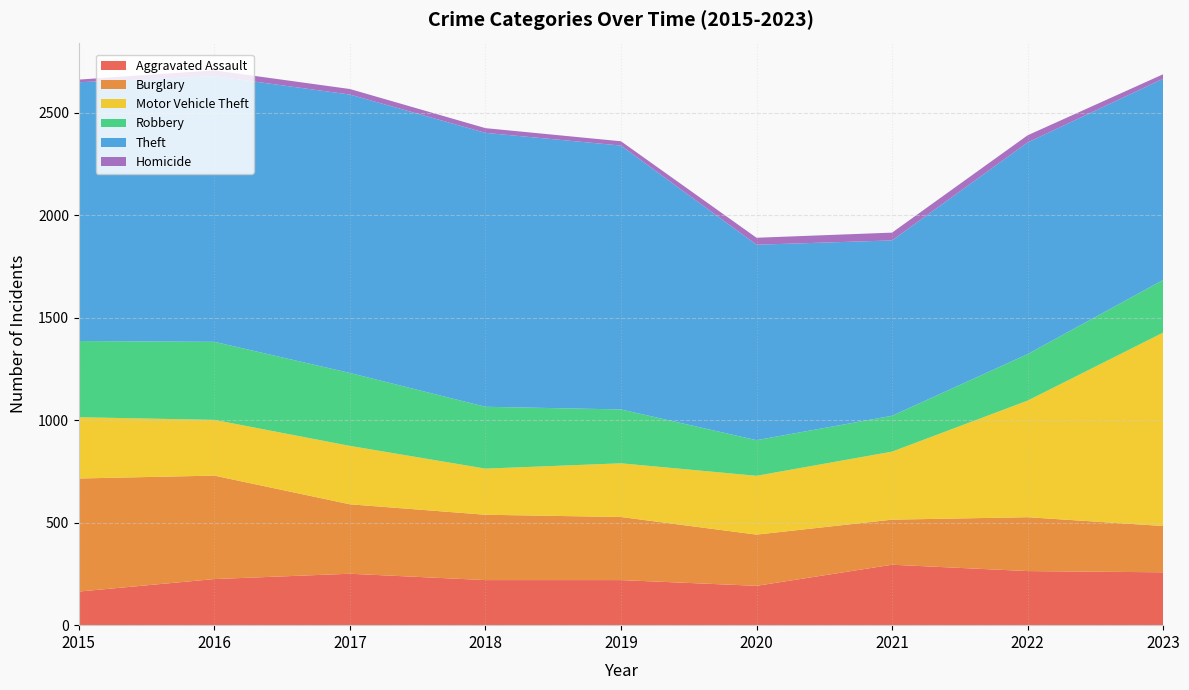

Reading left to right, list all the values displayed in this chart.

Aggravated Assault: 2015=164	2016=225	2017=251	2018=220	2019=220	2020=192	2021=295	2022=264	2023=258
Burglary: 2015=552	2016=505	2017=339	2018=319	2019=308	2020=250	2021=220	2022=263	2023=226
Motor Vehicle Theft: 2015=299	2016=272	2017=285	2018=225	2019=262	2020=287	2021=332	2022=569	2023=944
Robbery: 2015=372	2016=381	2017=356	2018=302	2019=263	2020=174	2021=175	2022=227	2023=257
Theft: 2015=1263	2016=1297	2017=1359	2018=1337	2019=1288	2020=954	2021=856	2022=1033	2023=982
Homicide: 2015=13	2016=28	2017=27	2018=23	2019=21	2020=34	2021=38	2022=35	2023=22